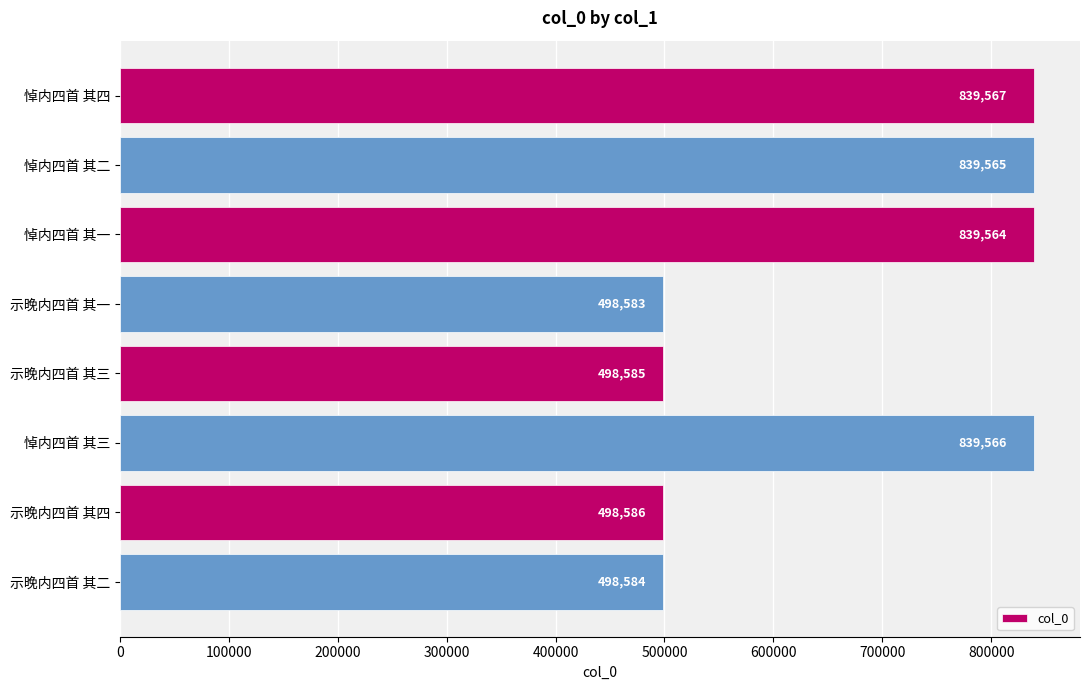

The chart shows a value of 498586 at 示晚内四首 其四. True or false?

True